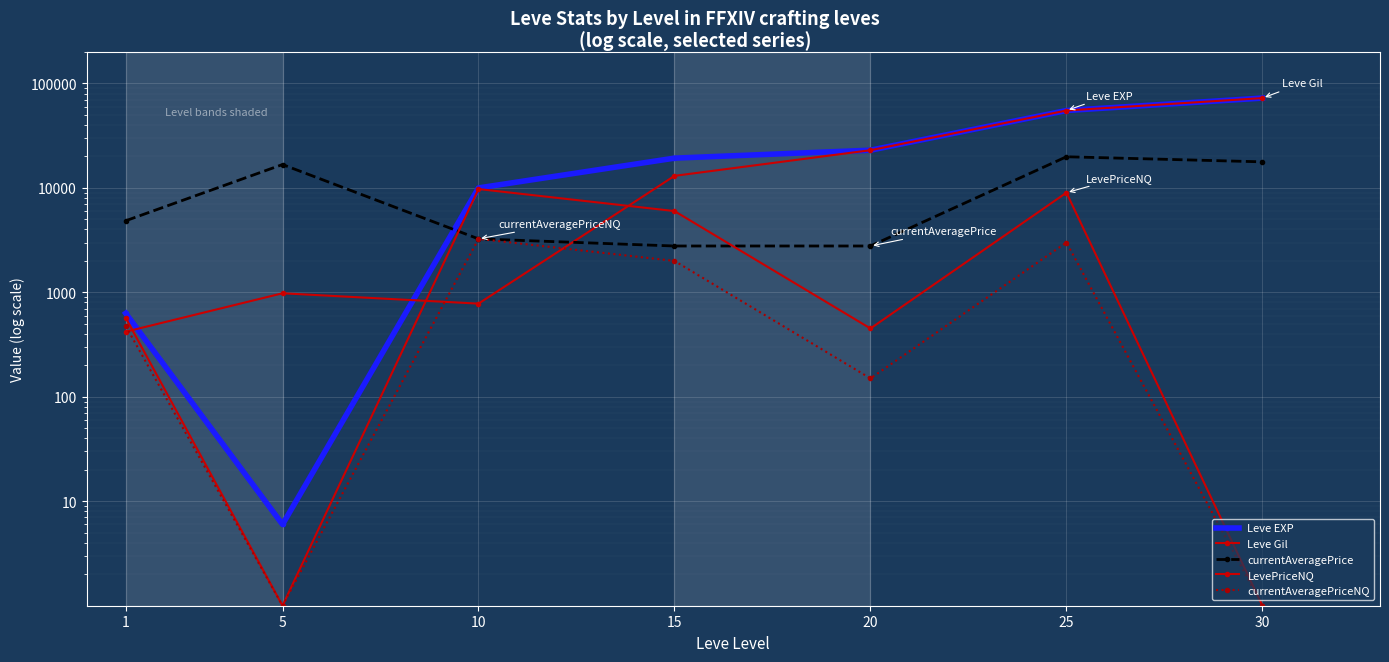

Reading left to right, list all the values displayed in this chart.

Leve EXP: 1=630	5=6	10=9990	15=19270	20=22960	25=55060	30=72430
Leve Gil: 1=420	5=980	10=780	15=13040	20=22960	25=55060	30=72430
currentAveragePrice: 1=4847	5=16734	10=3251	15=2778	20=2778	25=19867	30=17761
LevePriceNQ: 1=570	5=1	10=9753	15=6000	20=451	25=9000	30=1
currentAveragePriceNQ: 1=476	5=1	10=3251	15=2000	20=150	25=3000	30=1